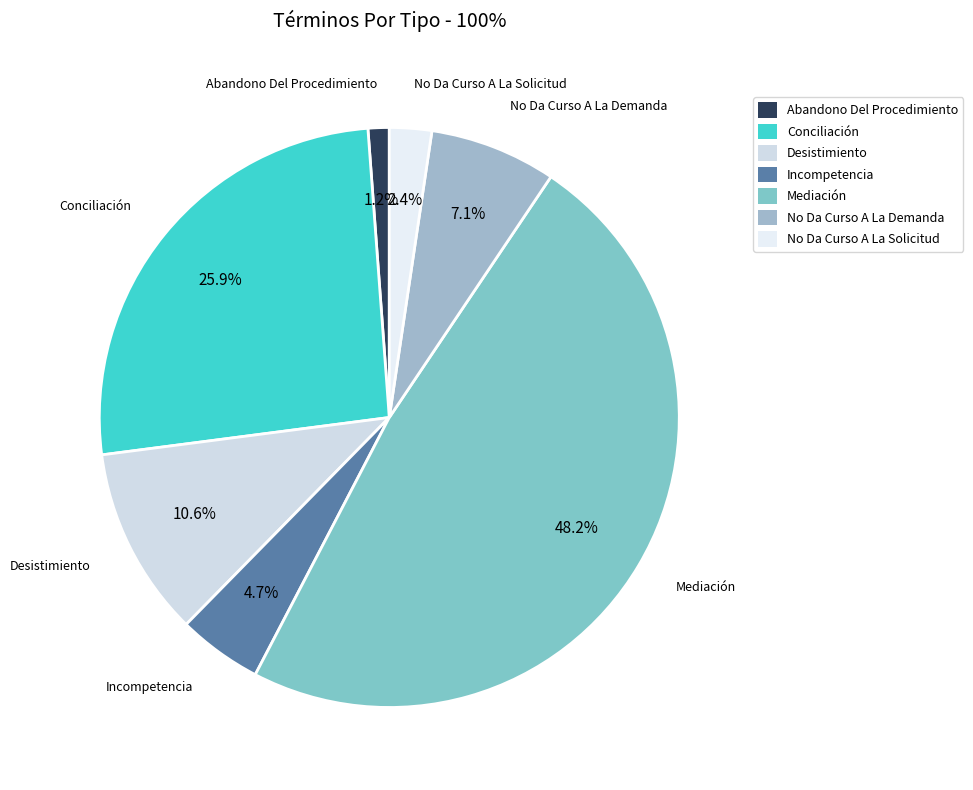

The Incompetencia slice represents 5% of the pie. True or false?

True